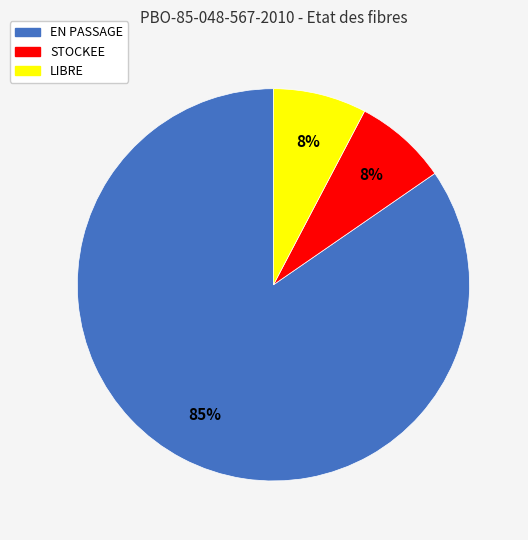

Which category has the biggest portion of the pie?

EN PASSAGE